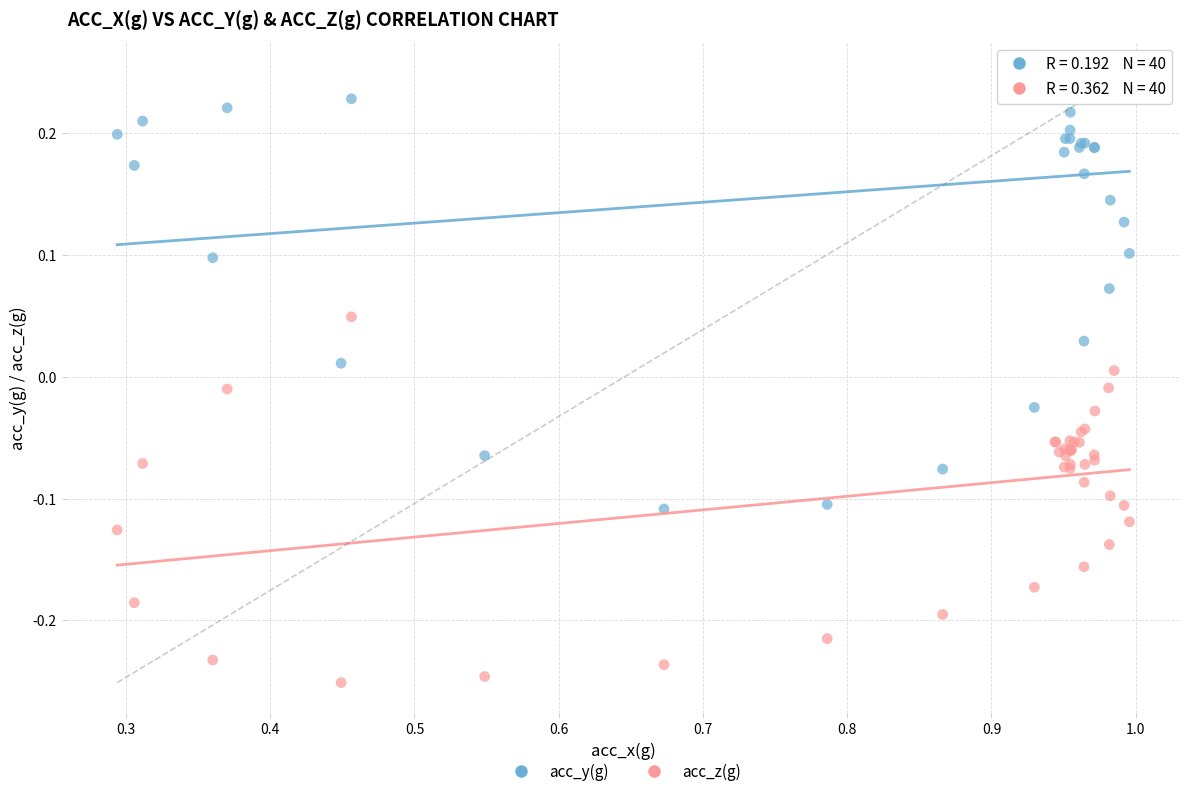

Which series contains the highest Y value?

acc_y(g)